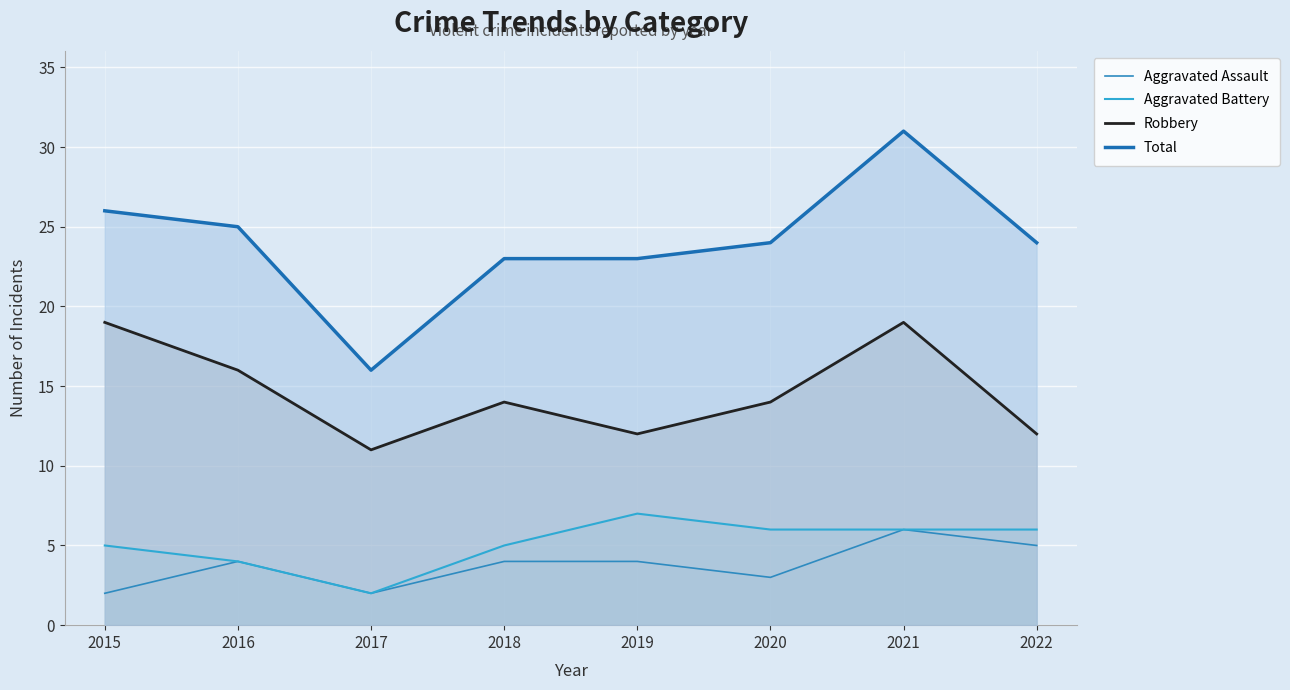

Reading right to left, list all the values displayed in this chart.

Aggravated Assault: 5	6	3	4	4	2	4	2
Aggravated Battery: 6	6	6	7	5	2	4	5
Robbery: 12	19	14	12	14	11	16	19
Total: 24	31	24	23	23	16	25	26